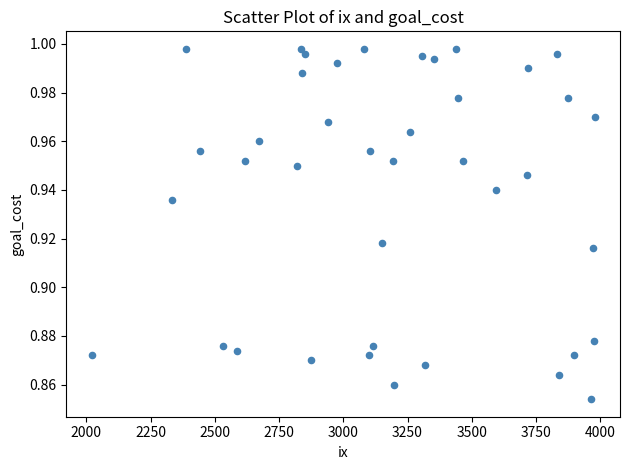

What is the range of X values (max minus min)?

1959.0